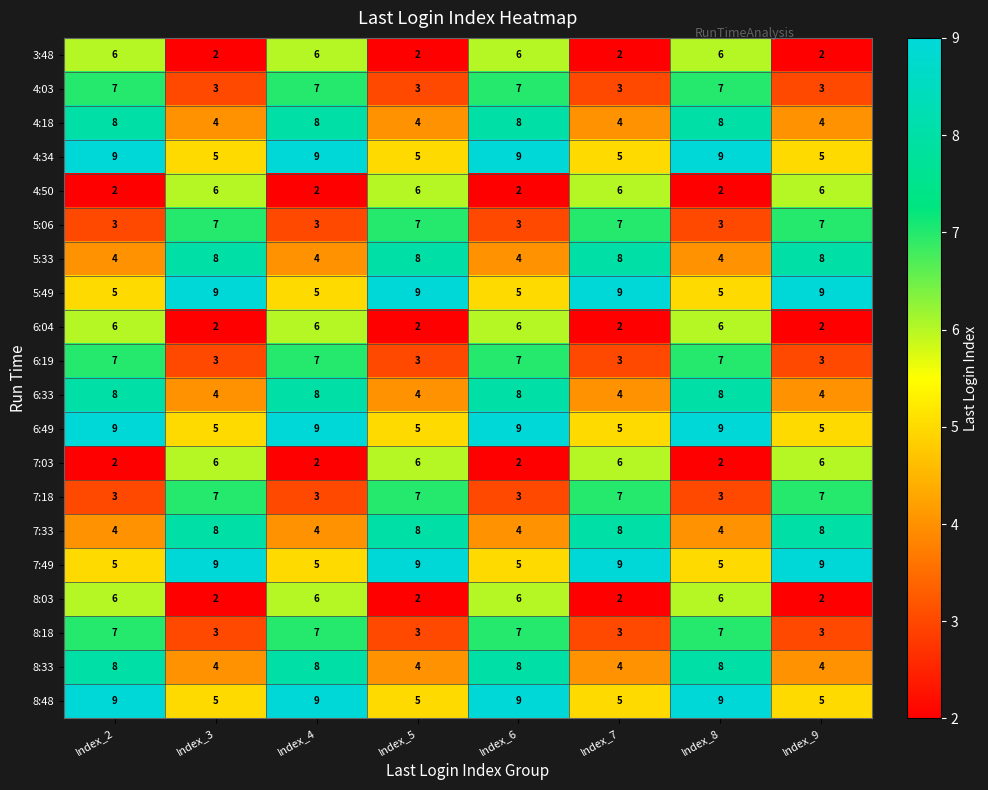

What is the highest value of the 7:49 series?

9